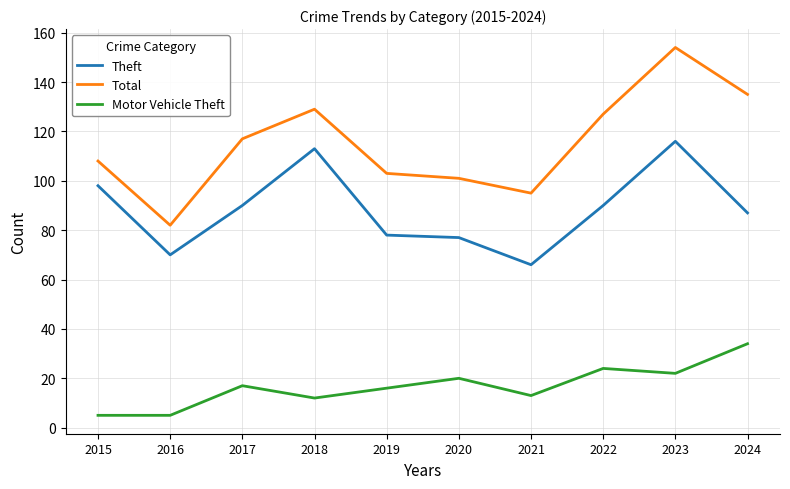

At which category does Theft reach its first local peak?

2018